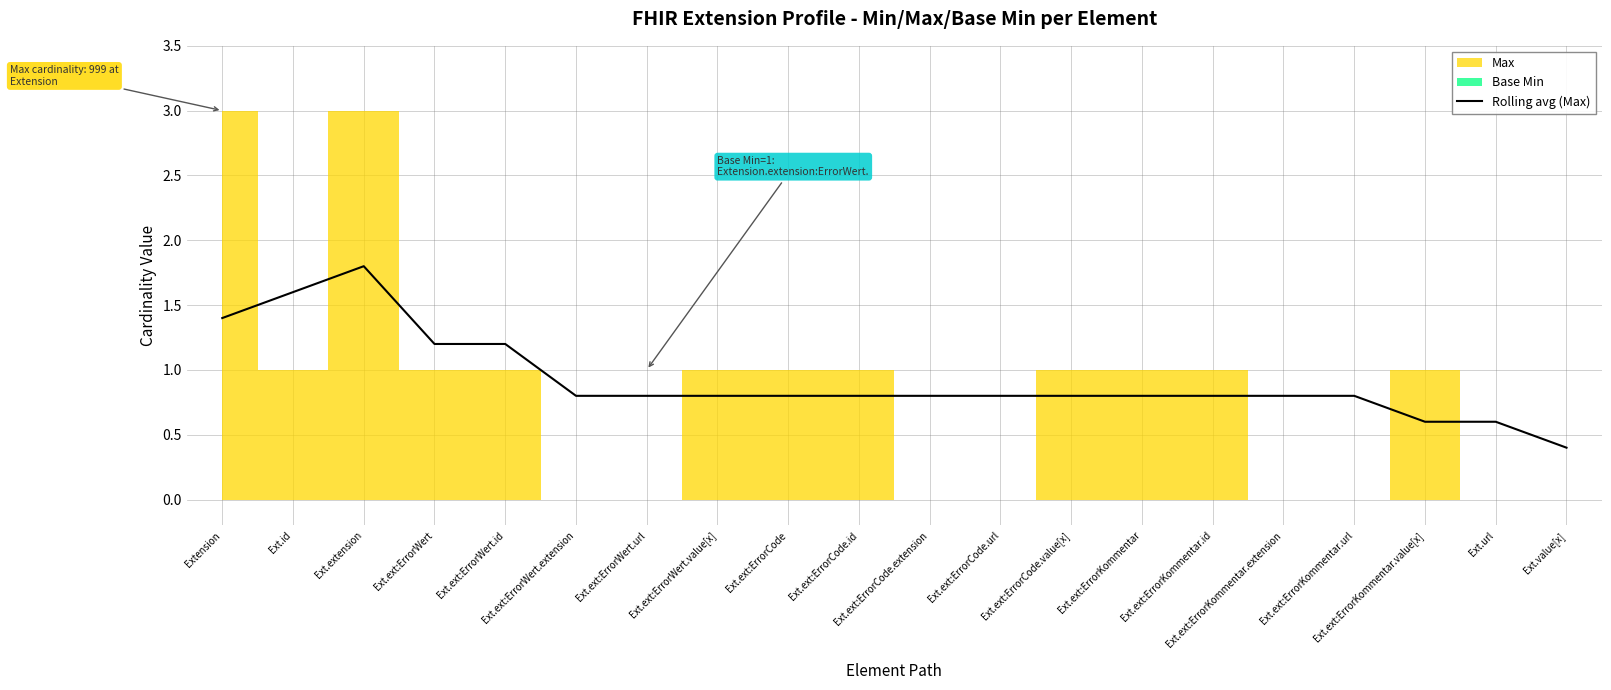

How many categories are shown in the chart?

20